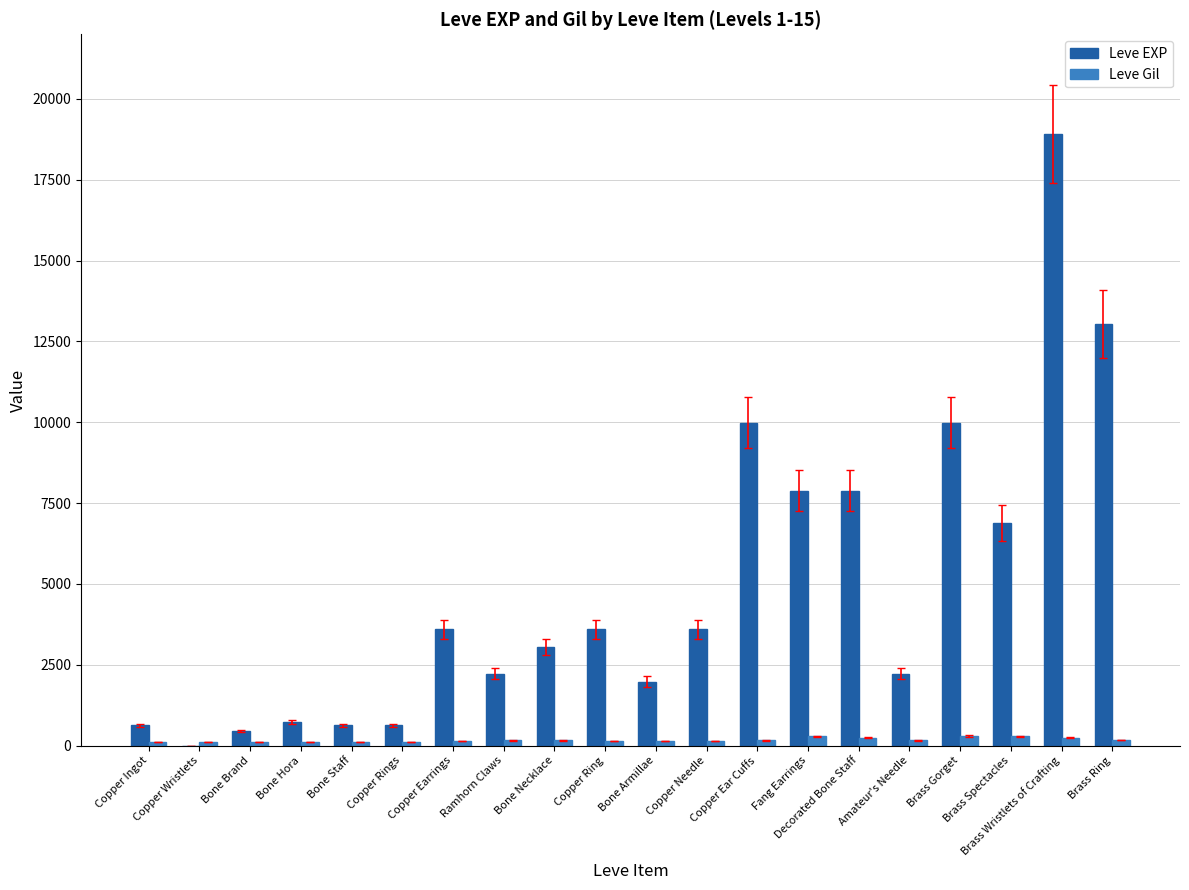

Which series has the largest total across all categories?

Leve EXP